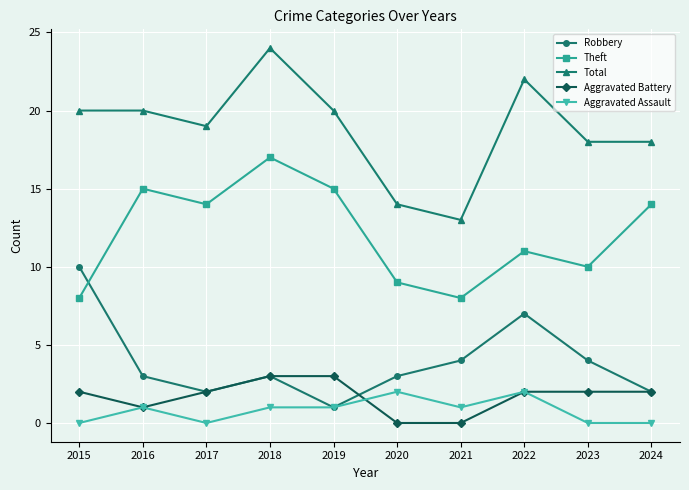

What is the highest value of the Robbery series?

10